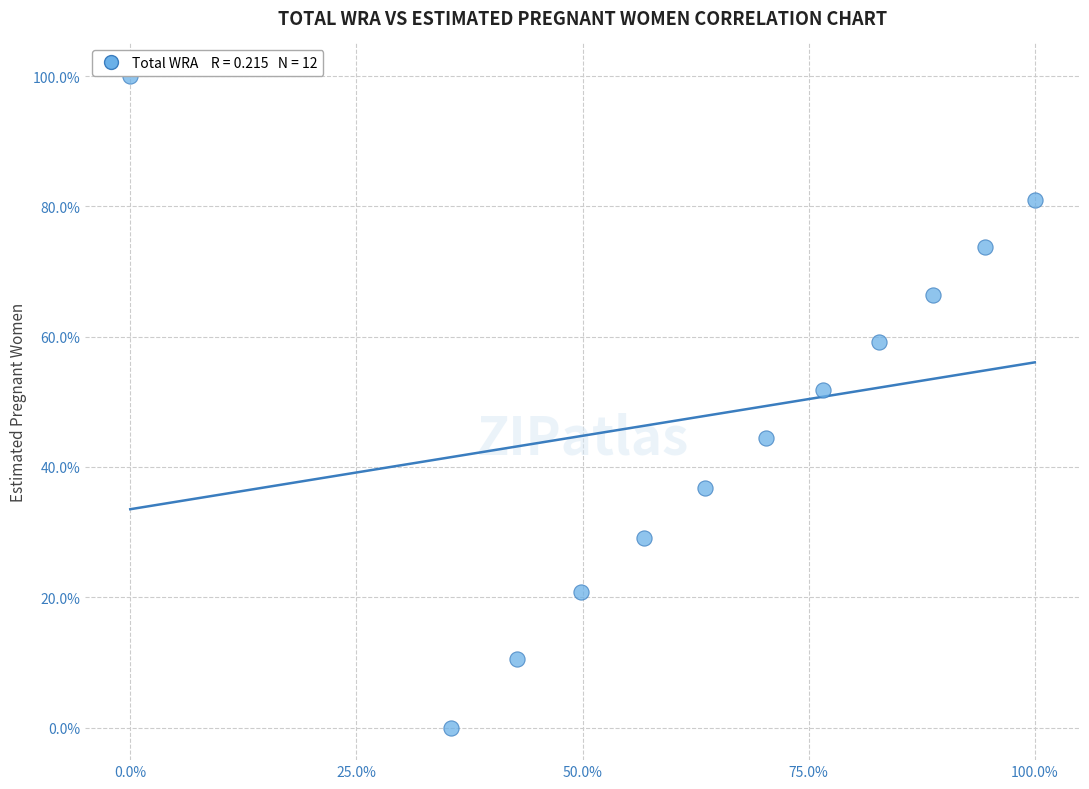

What is the average Y value?

47.8